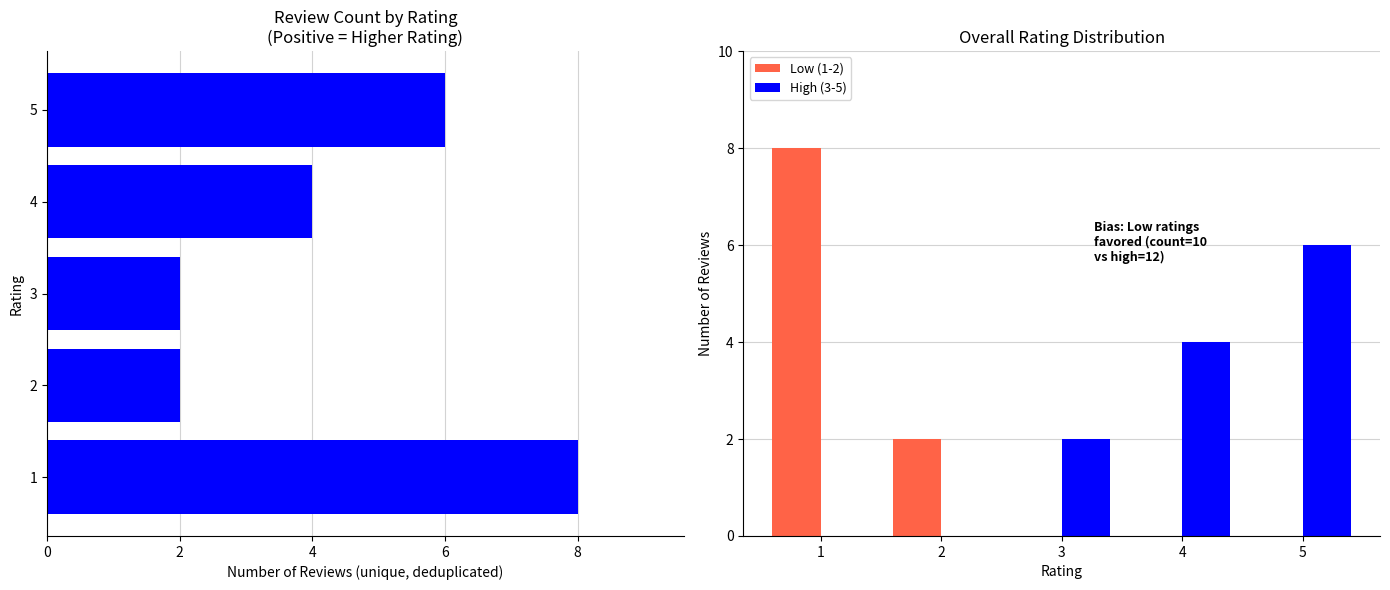

What is the maximum value for High (3-5)?

6